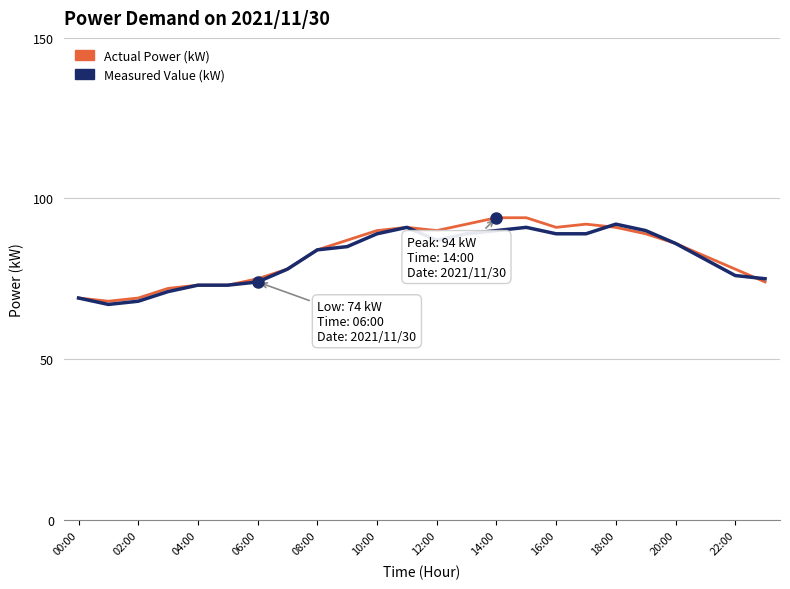

What is the value of the Actual Power (kW) point at the 2nd from the left?

68